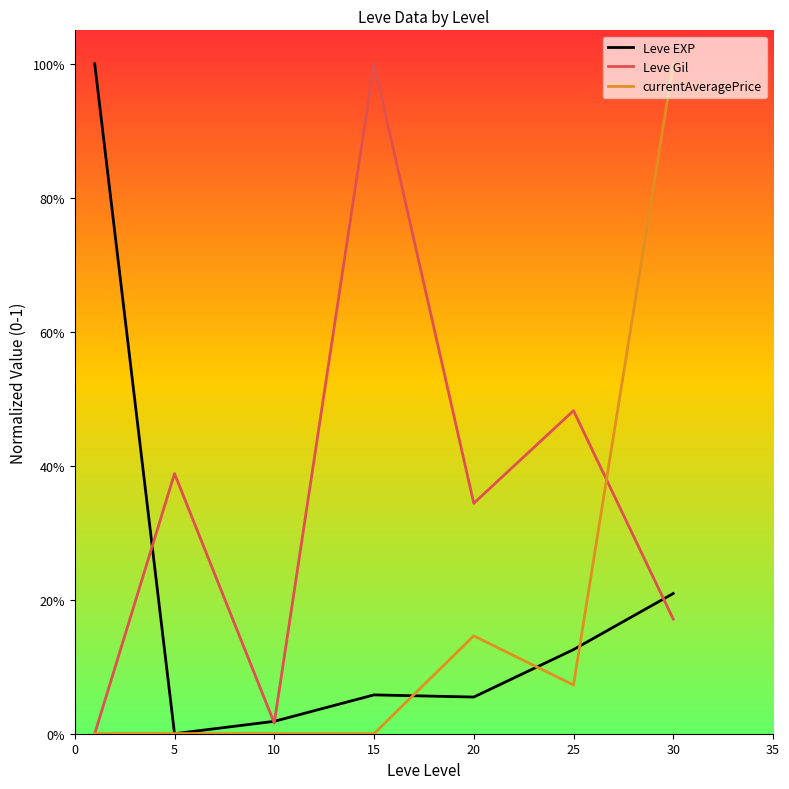

What are all the series names shown in the legend?

Leve EXP, Leve Gil, currentAveragePrice